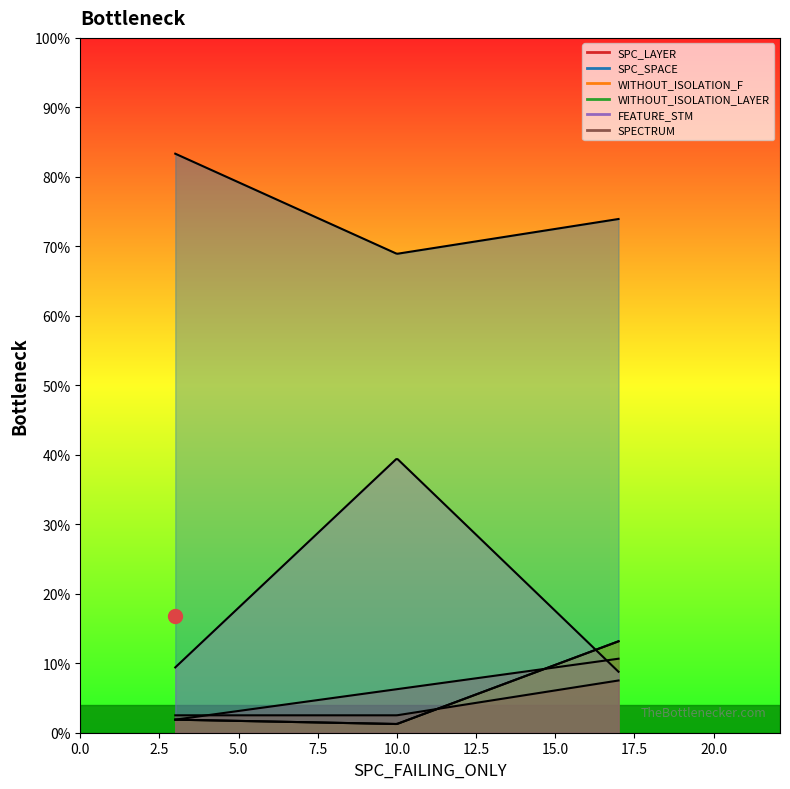

What is the difference between the maximum and minimum values in the SPC_LAYER series?

14